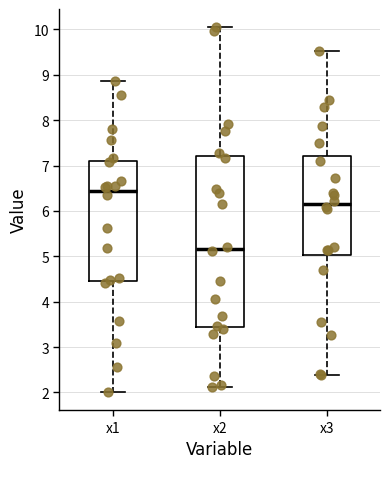

Which box has the lowest median line?

x2